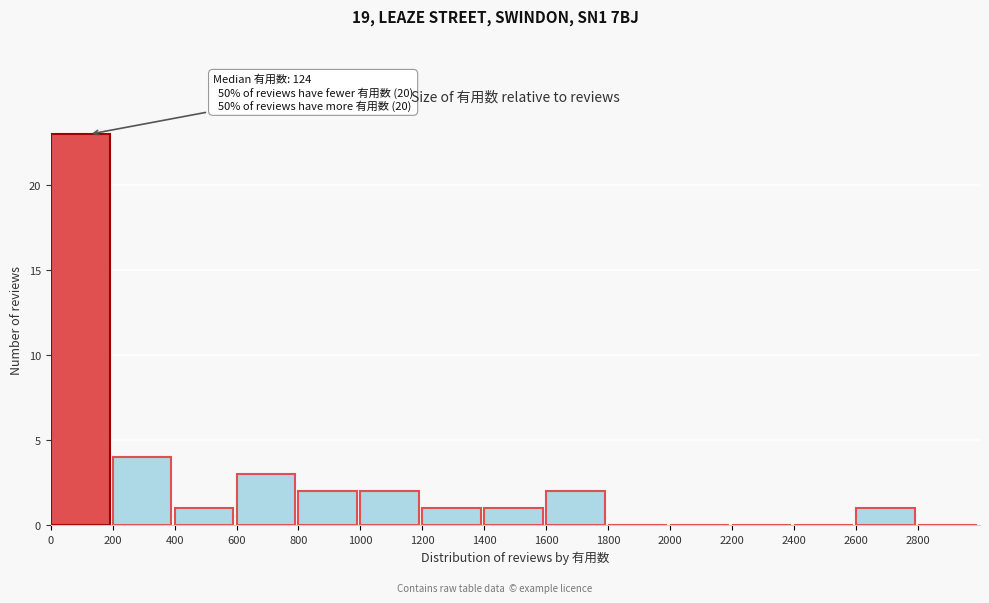

Which range on the x-axis has the tallest bar?

0 to 200